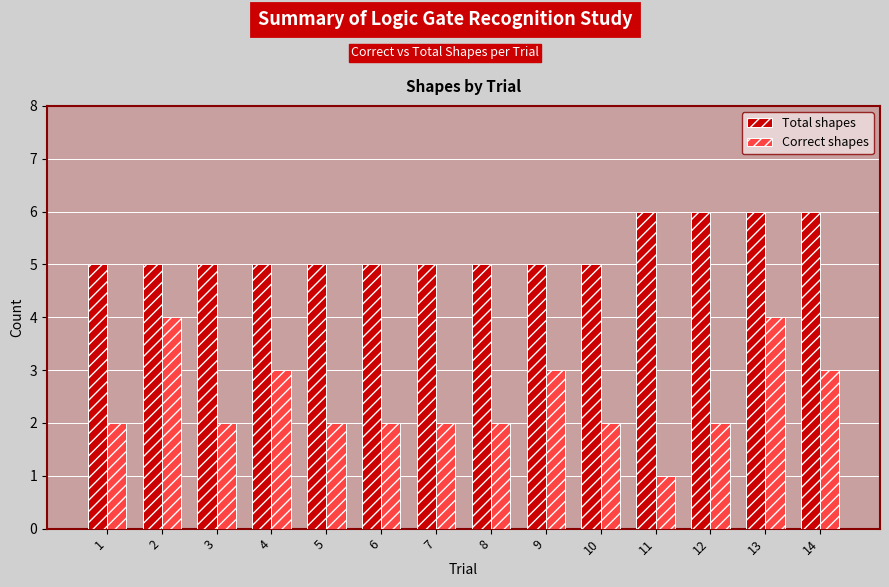

How many values in the Correct shapes series are below 2?

1